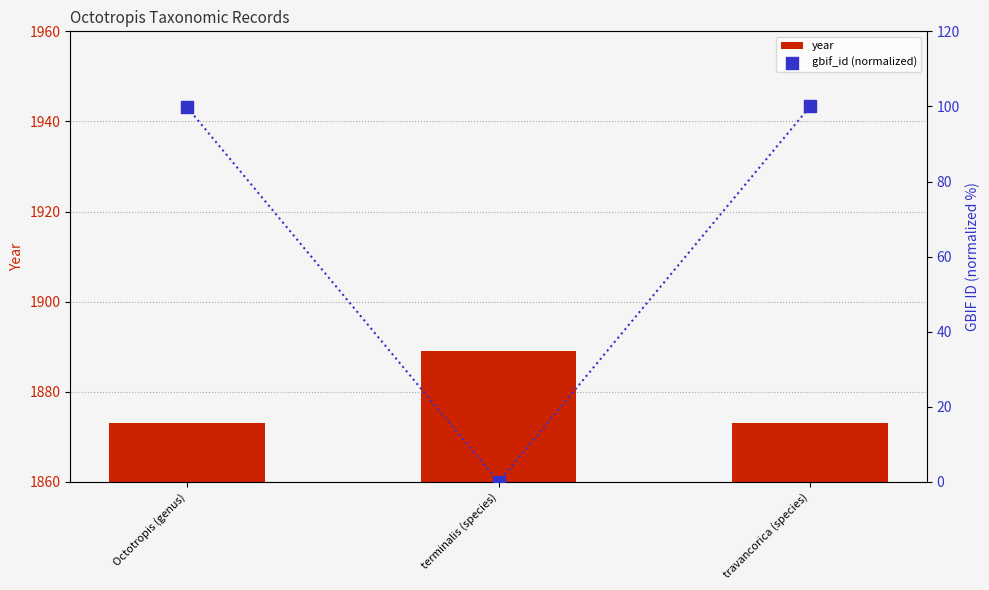

Which series contains the lowest Y value?

gbif_id (normalized)